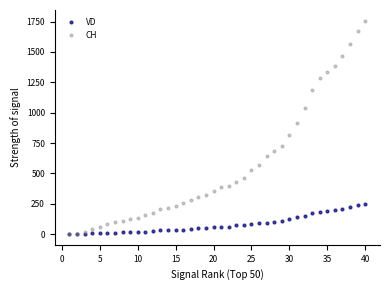

In the CH series, what Y value is closest to 879?

919